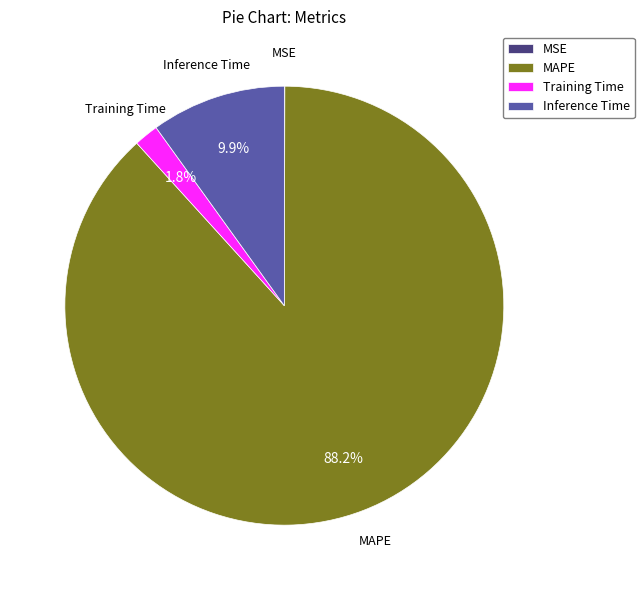

What portion of the pie excludes Training Time?

98.2%